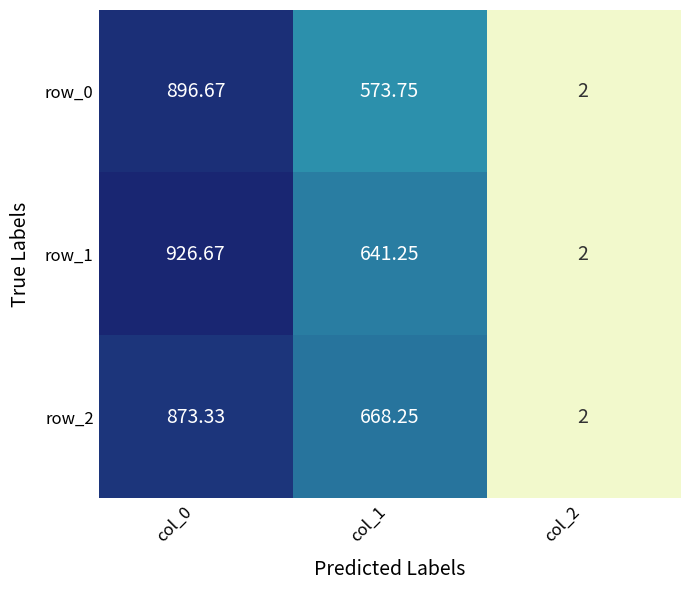

The row_1 series shows 641.2 at col_1. True or false?

True